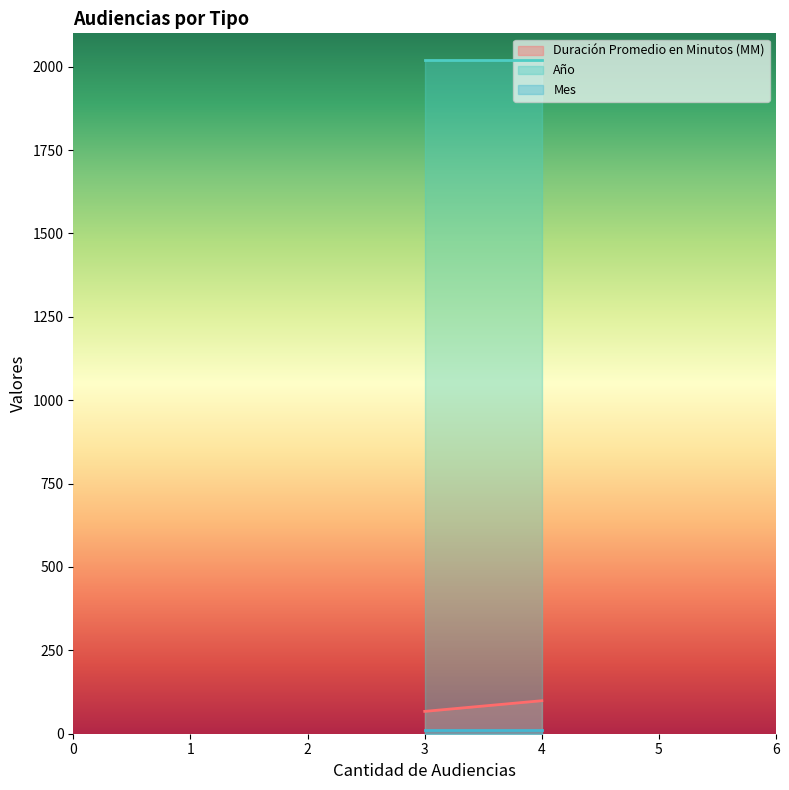

What is the sum of all Mes values?

30